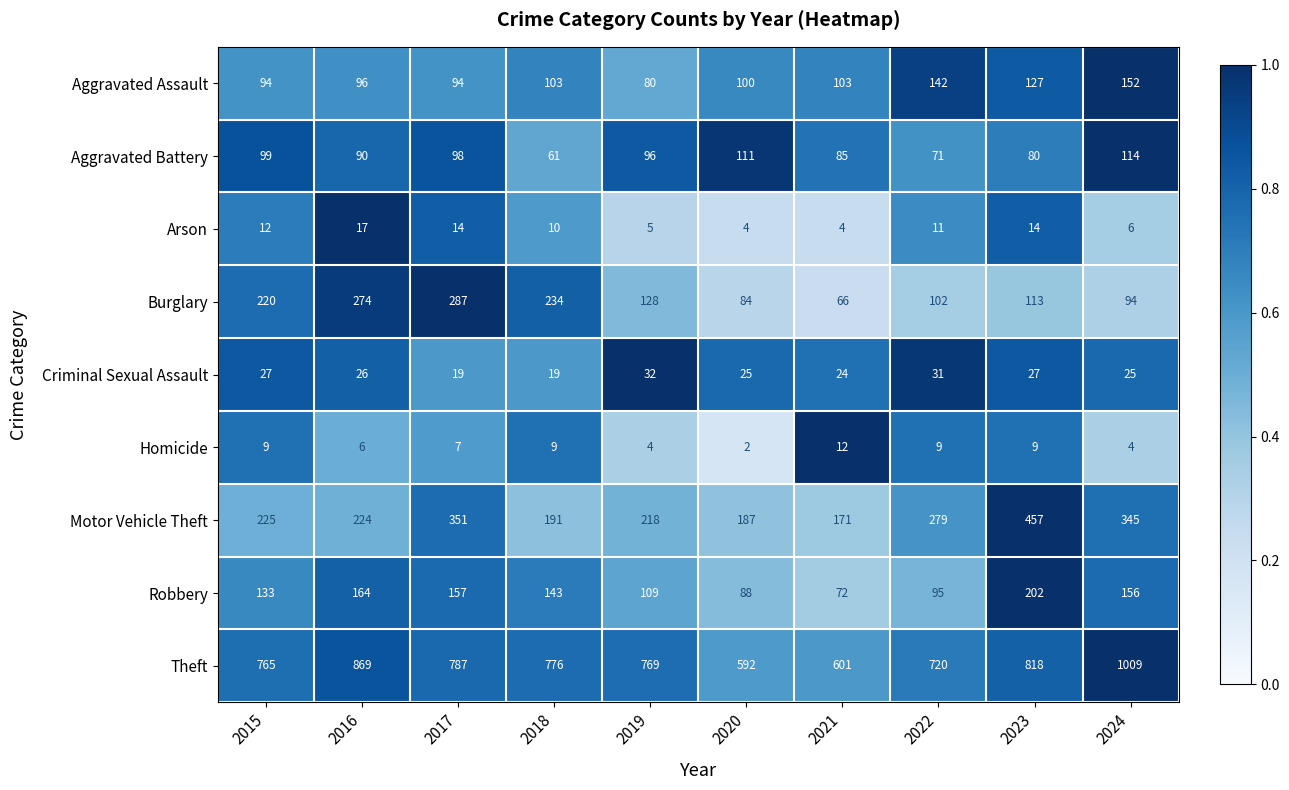

Which series has the largest range (max minus min)?

Theft